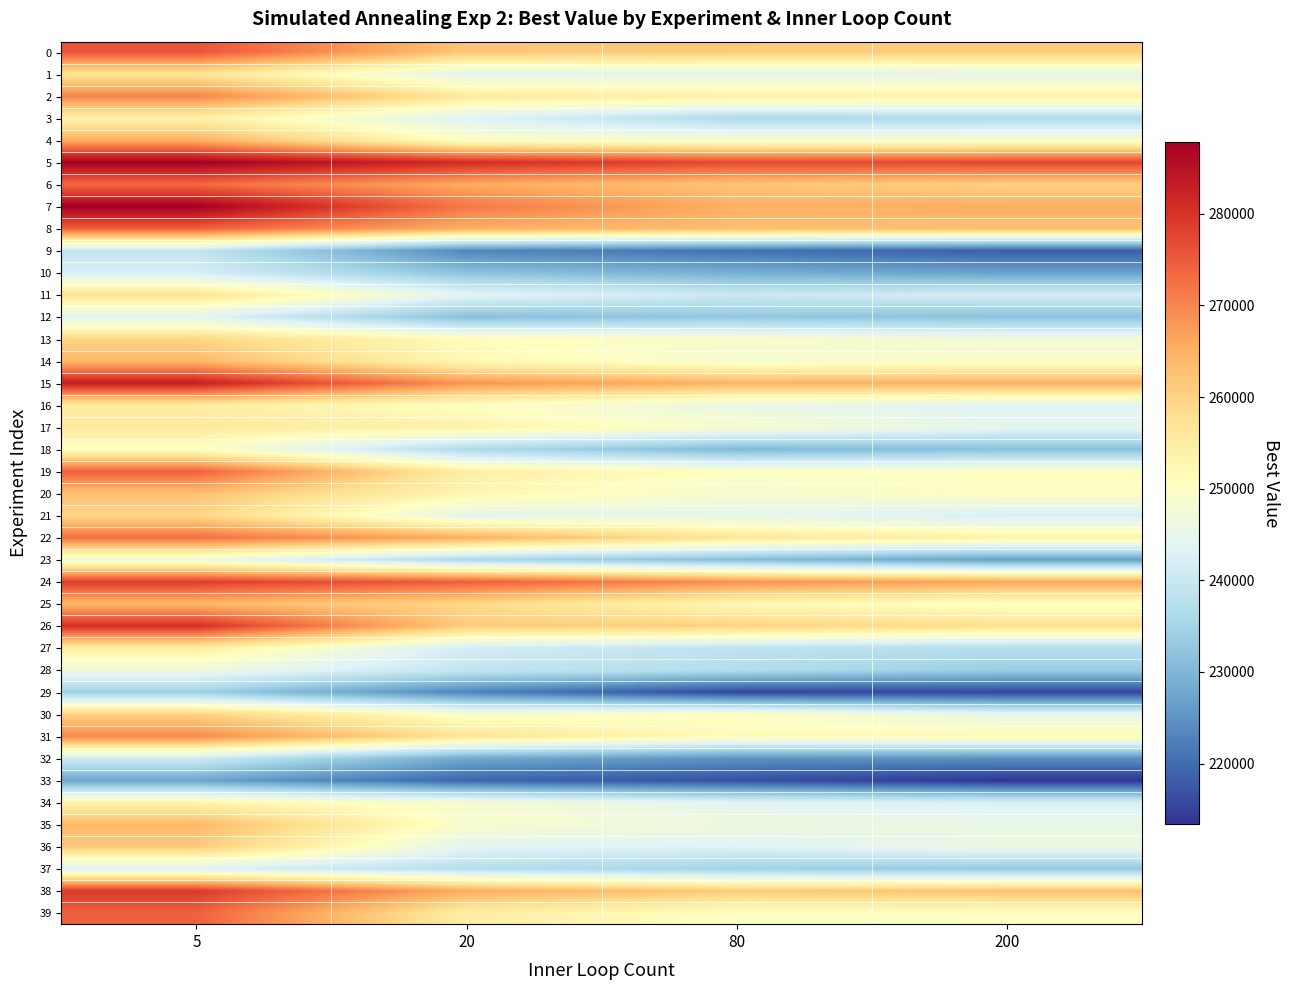

Reading left to right, what are all the values shown in this chart?

0: 5=275811	20=261865	80=261119	200=261009
1: 5=256848	20=244140	80=244147	200=244664
2: 5=270291	20=255867	80=254102	200=253600
3: 5=253774	20=243403	80=236412	200=236571
4: 5=265392	20=249948	80=248693	200=248739
5: 5=287789	20=281091	80=277088	200=277636
6: 5=273297	20=265640	80=262162	200=260448
7: 5=287877	20=271683	80=264882	200=265213
8: 5=274377	20=265134	80=263048	200=262645
9: 5=239223	20=223223	80=220692	200=218403
10: 5=241918	20=231922	80=228765	200=226908
11: 5=257341	20=244123	80=240480	200=241658
12: 5=243800	20=231265	80=232653	200=231728
13: 5=259390	20=251077	80=249075	200=247537
14: 5=263905	20=252107	80=248318	200=249445
15: 5=283216	20=268352	80=264468	200=264894
16: 5=255008	20=250316	80=245464	200=243578
17: 5=255627	20=253564	80=248798	200=244630
18: 5=250336	20=236398	80=230291	200=231679
19: 5=274421	20=254598	80=250224	200=250370
20: 5=262630	20=252694	80=248314	200=250496
21: 5=259497	20=244622	80=244886	200=242089
22: 5=272653	20=265267	80=256375	200=253814
23: 5=246715	20=235922	80=230977	200=226483
24: 5=278701	20=274709	80=268821	200=266101
25: 5=263996	20=259208	80=252096	200=249866
26: 5=280730	20=260873	80=260126	200=257541
27: 5=254674	20=241542	80=238802	200=237182
28: 5=246886	20=239289	80=236927	200=233789
29: 5=234332	20=222955	80=215551	200=215534
30: 5=260053	20=249362	80=250342	200=245039
31: 5=269780	20=256785	80=251444	200=251997
32: 5=241037	20=227950	80=224933	200=224681
33: 5=227350	20=219076	80=216602	200=213391
34: 5=253133	20=248437	80=243864	200=242524
35: 5=264065	20=248833	80=246673	200=245459
36: 5=261239	20=244114	80=243094	200=246294
37: 5=242931	20=237382	80=234657	200=232882
38: 5=279183	20=265539	80=261219	200=262524
39: 5=274421	20=254598	80=250224	200=250370